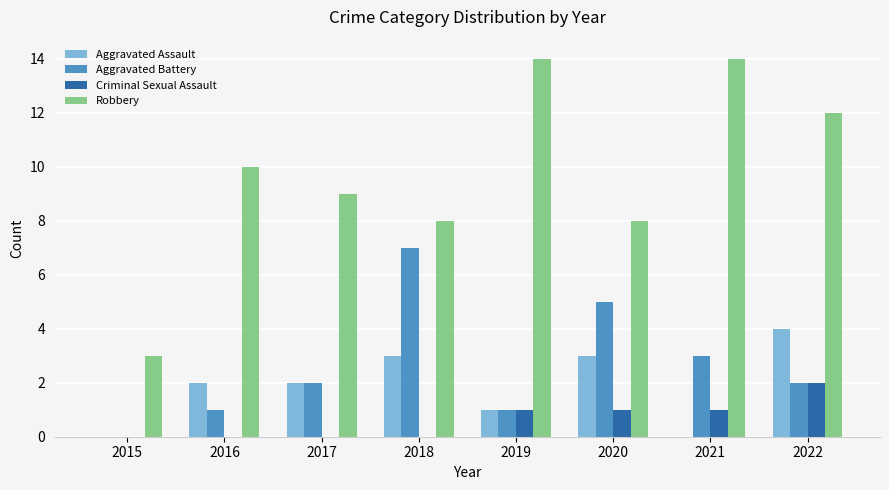

How many categories are shown in the chart?

8